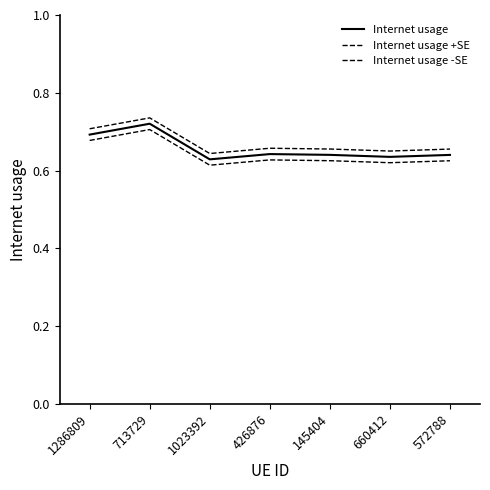

How many lines are shown in the chart?

3